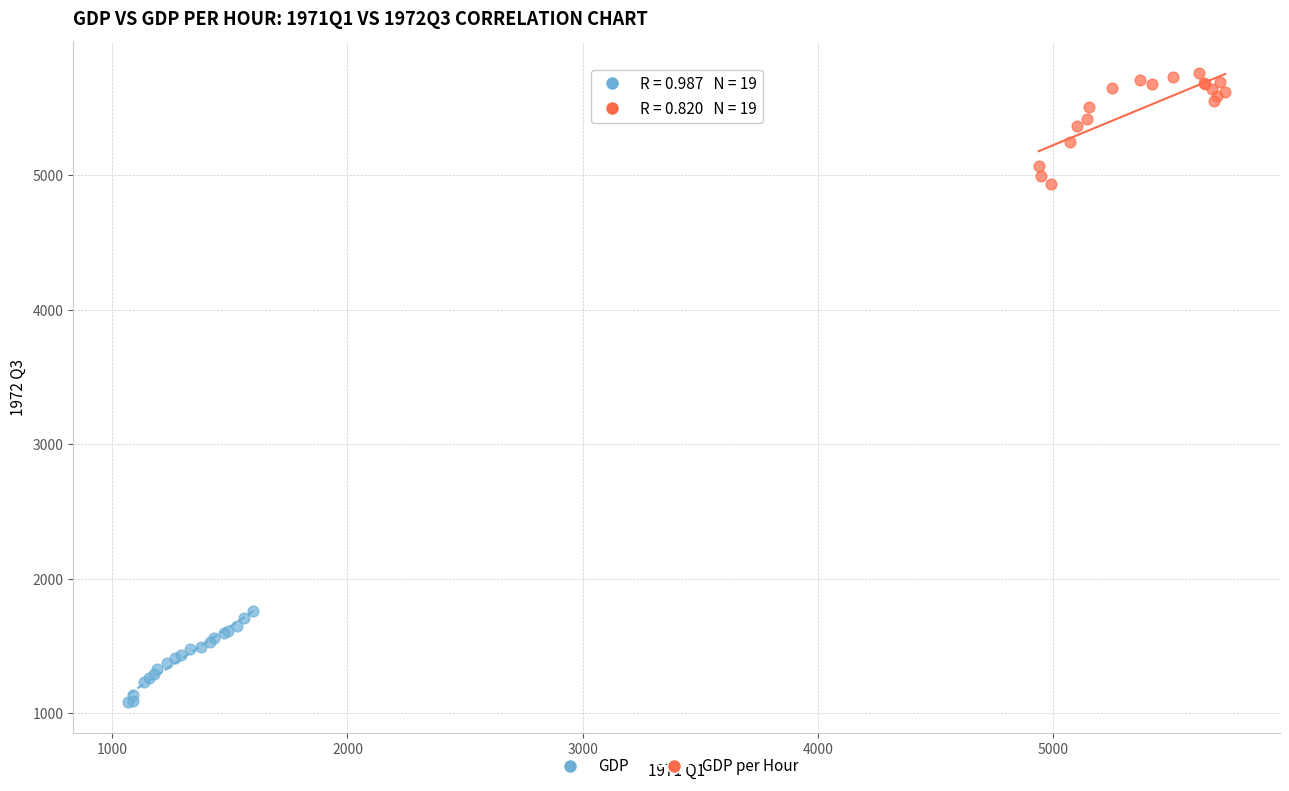

Which series reaches the maximum Y coordinate?

GDP per Hour